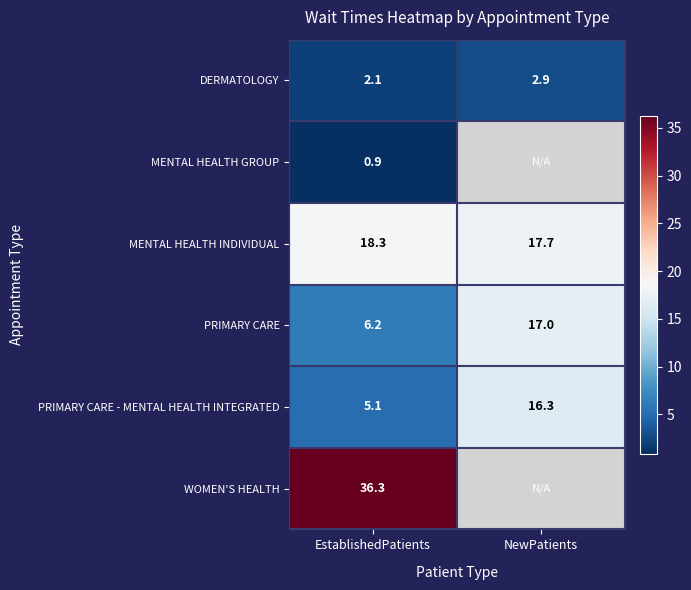

The PRIMARY CARE - MENTAL HEALTH INTEGRATED series shows 2.7 at EstablishedPatients. True or false?

False